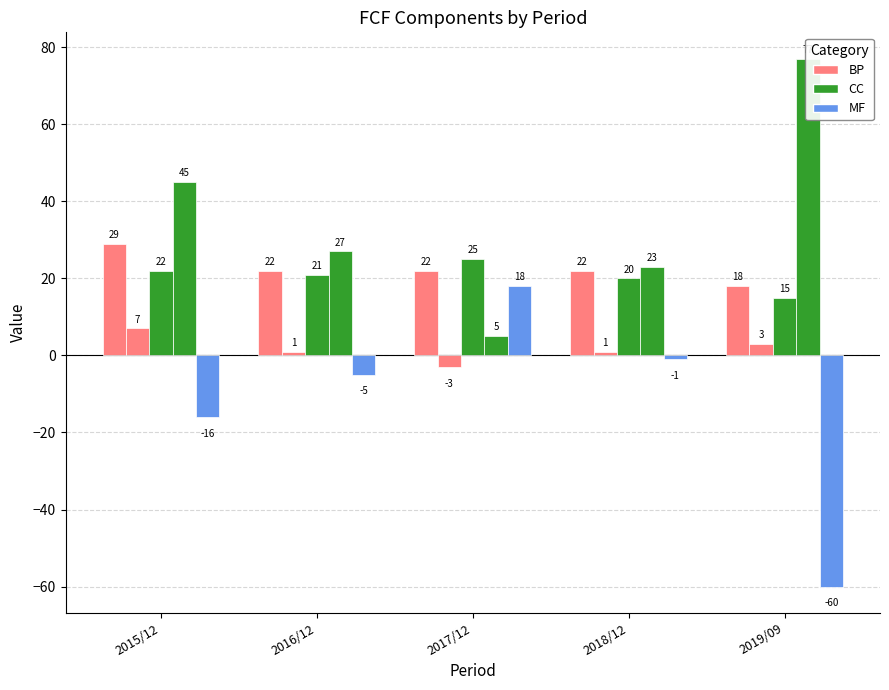

At how many categories does at least one series exceed -5?

5